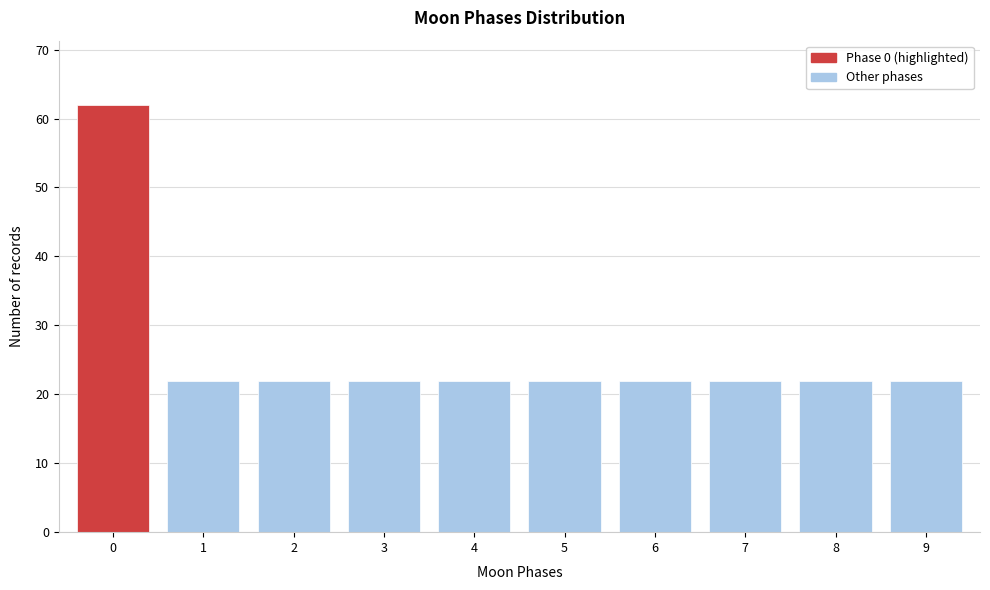

Reading right to left, transcribe all the data shown in this chart.

22	22	22	22	22	22	22	22	22	62